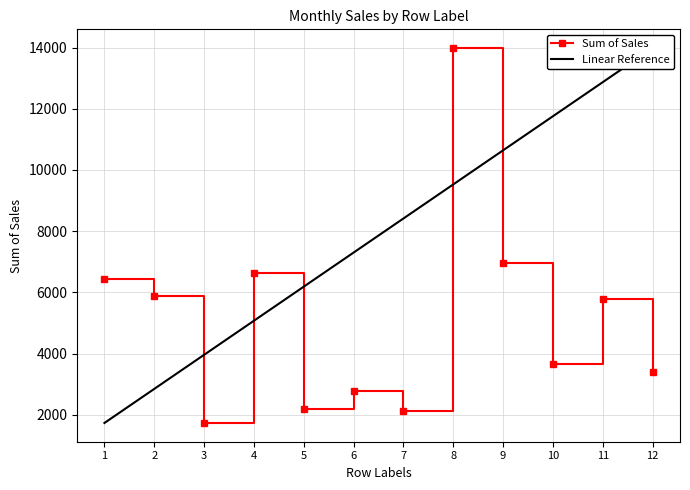

True or false: the data shows 2104.5 at 7.

True